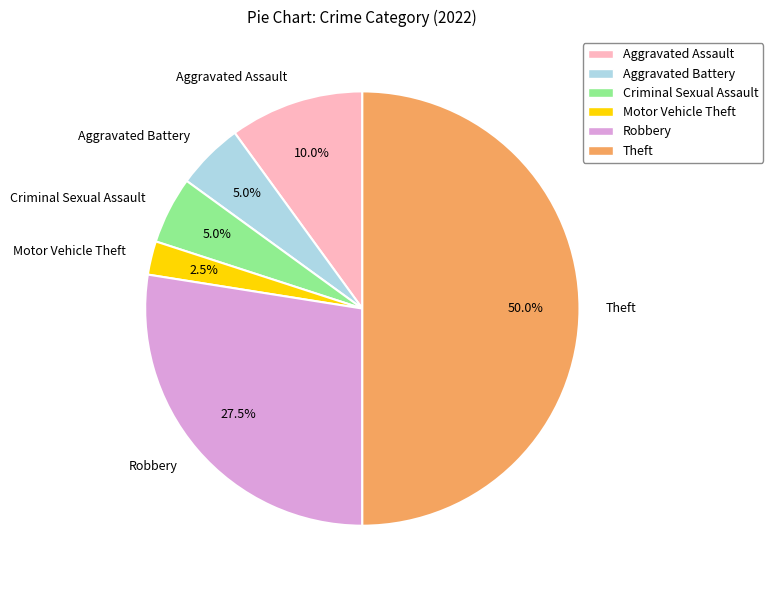

Combined, do Criminal Sexual Assault and Aggravated Assault account for over 50%?

No